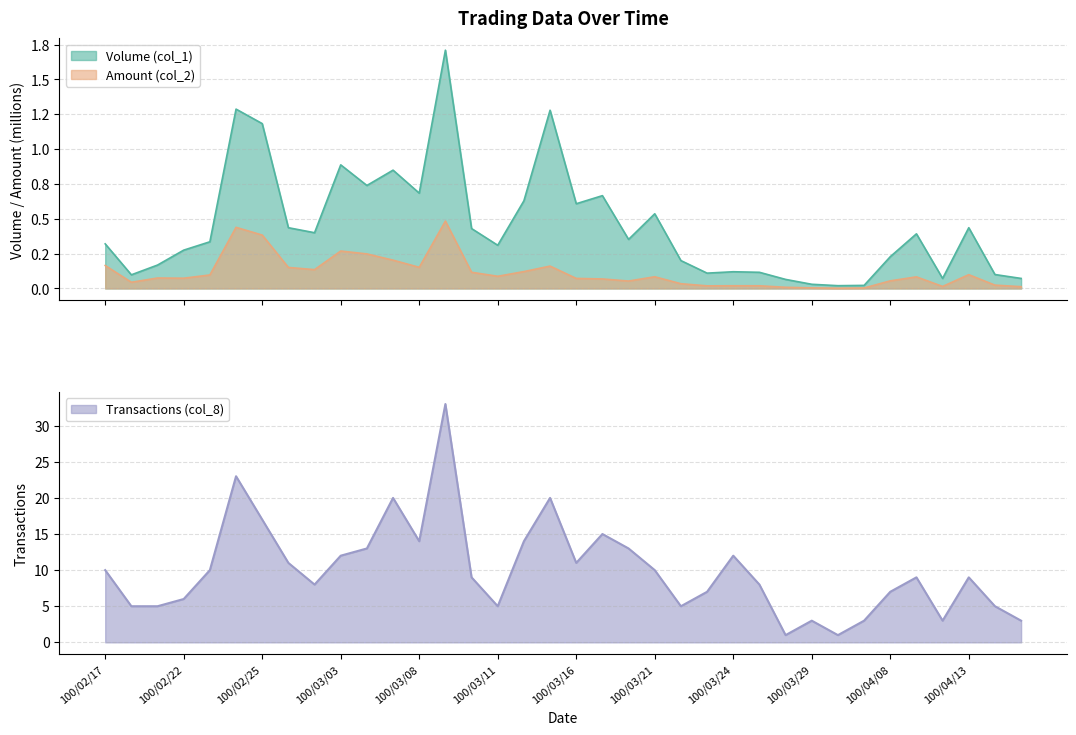

What is the label of the 30th point from the left?

100/04/07